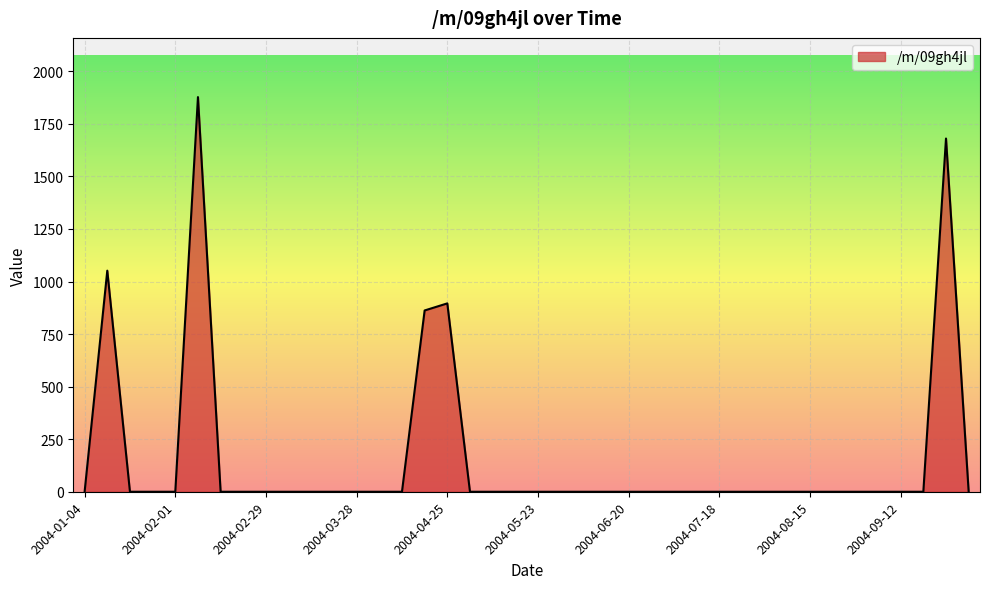

What is the maximum value shown in the chart?

1877.4